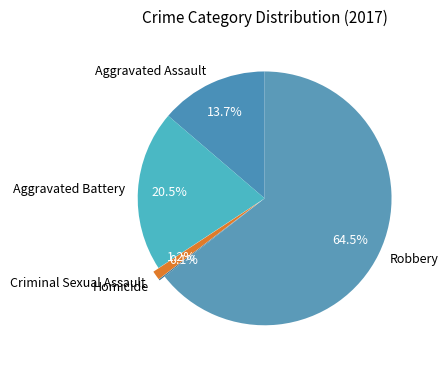

Which category has the biggest portion of the pie?

Robbery